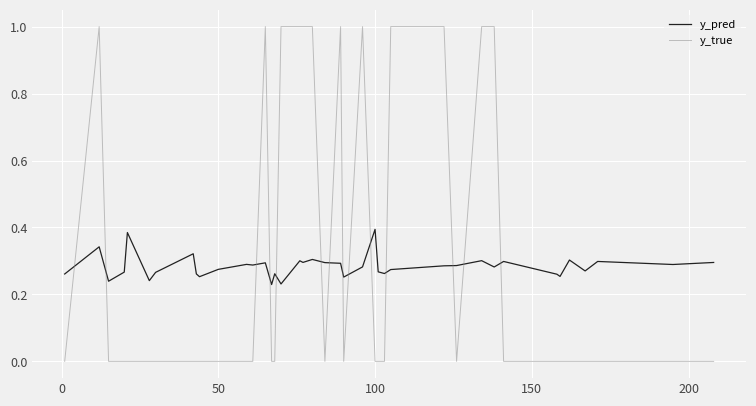

Which series has the widest spread of values?

y_true